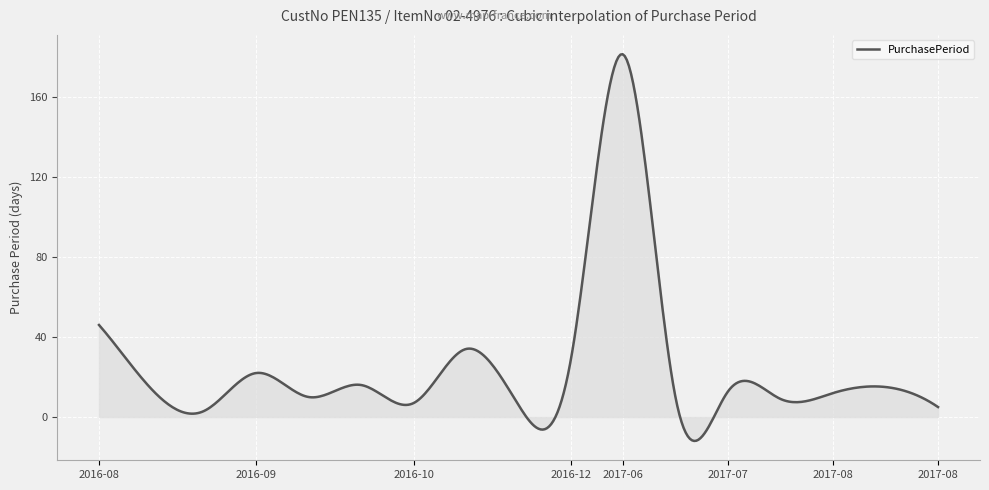

Reading left to right, what are all the values shown in this chart?

2016-08-08=46	2016-08-22=14	2016-08-25=3	2016-09-16=22	2016-09-26=10	2016-10-12=16	2016-10-19=7	2016-11-22=34	2016-11-28=6	2016-12-27=29	2017-06-26=181	2017-07-05=9	2017-07-18=13	2017-07-27=9	2017-08-08=12	2017-08-23=15	2017-08-28=5